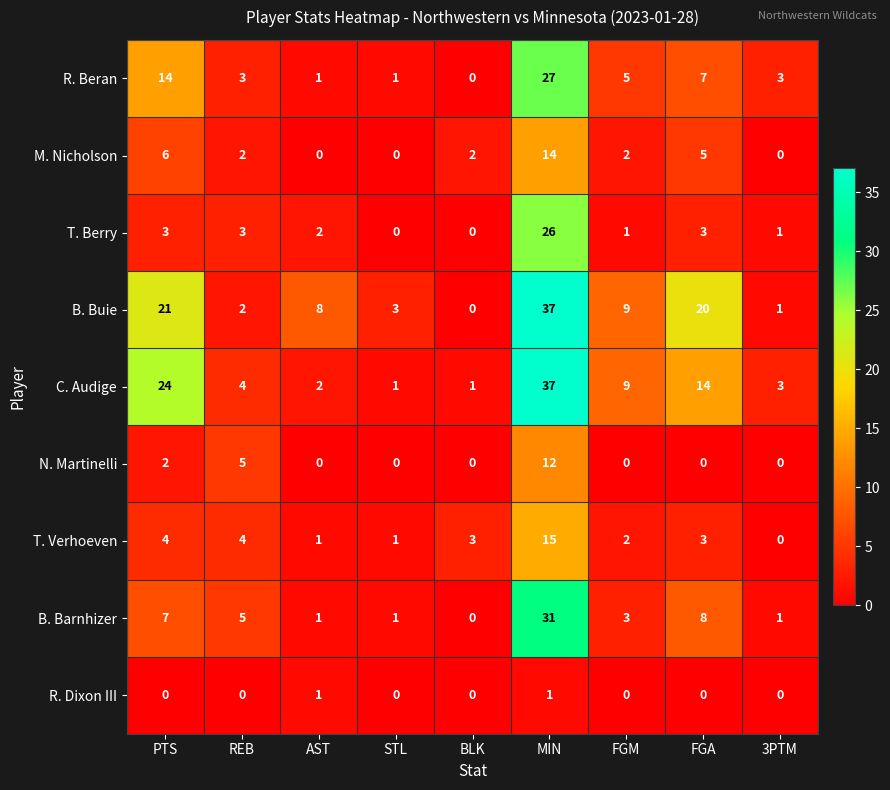

At which category is the sum across all series the highest?

MIN